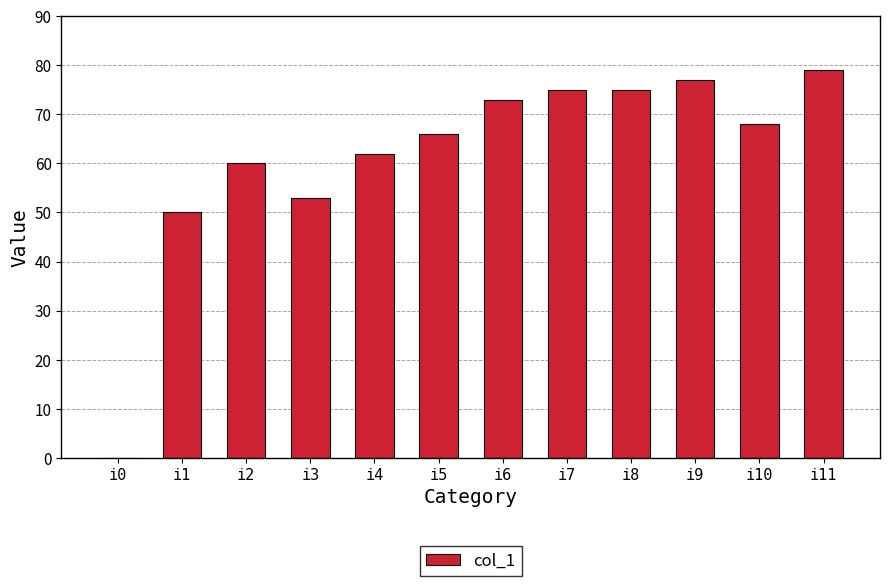

The value at i1 is 80. True or false?

False